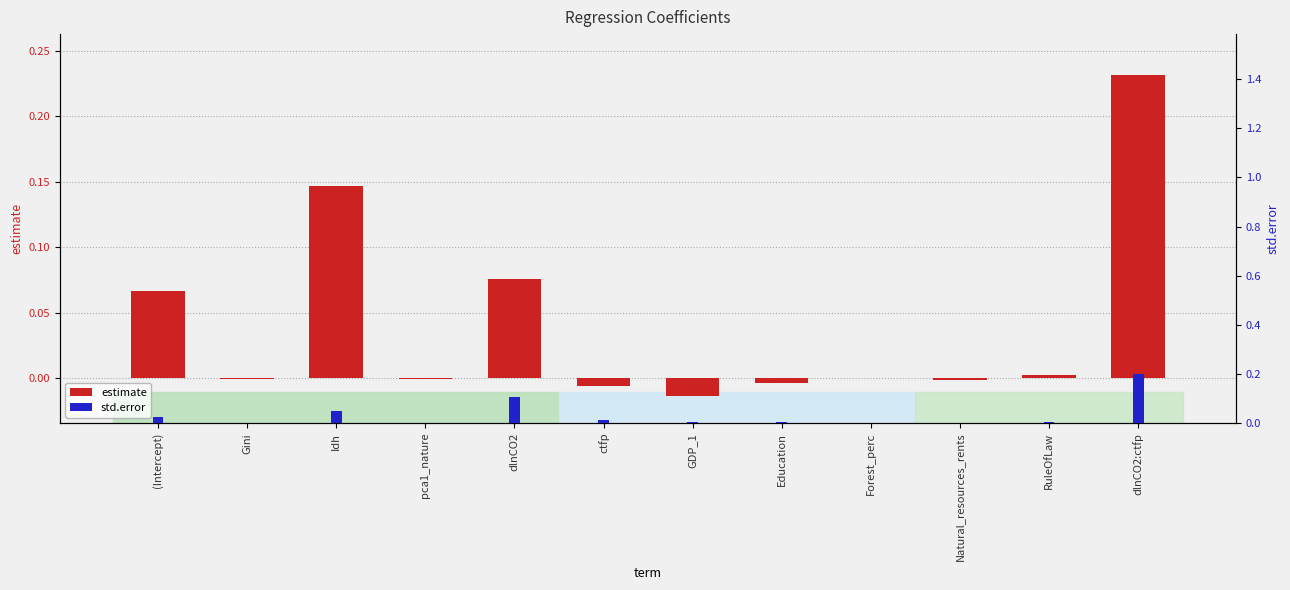

How many categories are shown in the chart?

12